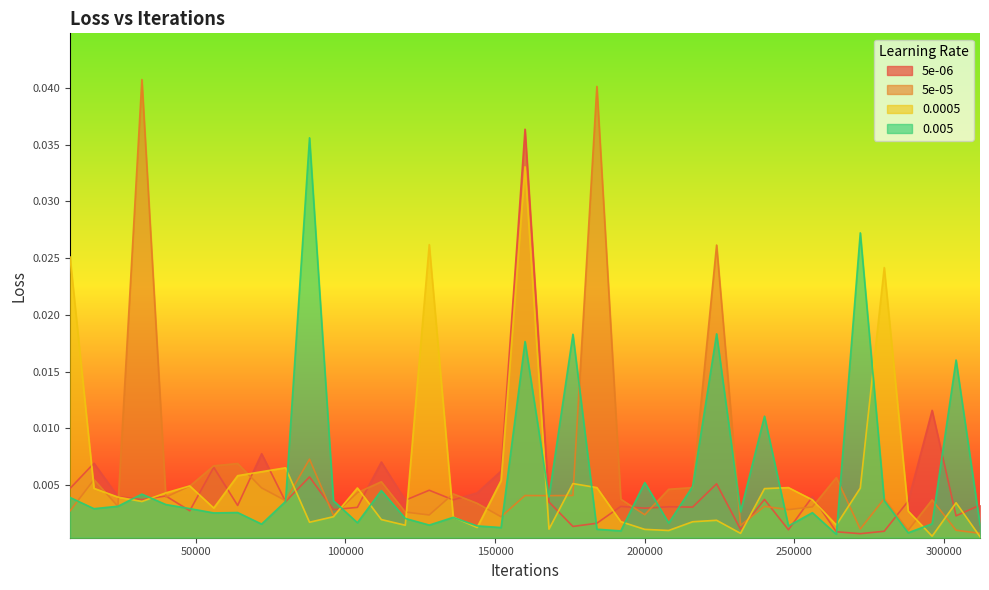

The 0.005 series shows 0.0 at 32000. True or false?

True